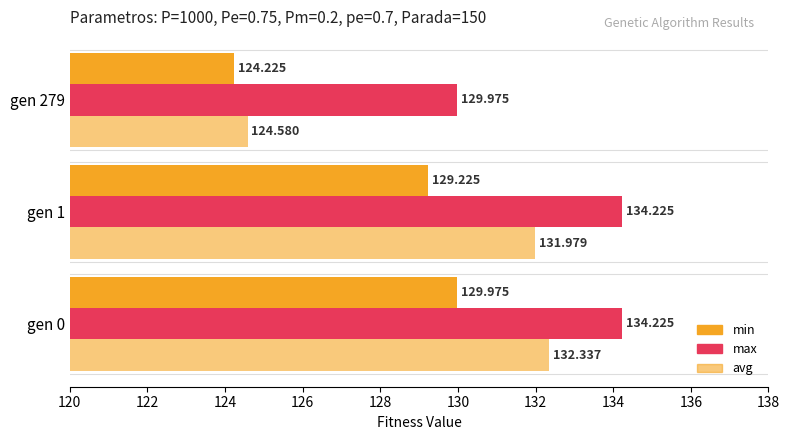

How many data points in max are above 134?

2